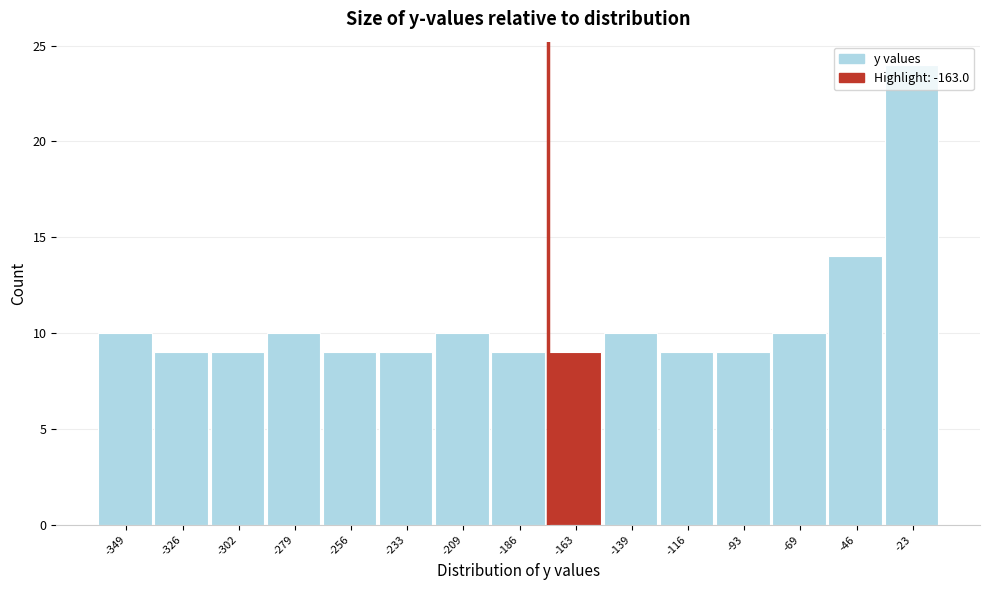

What is the value of the 8th bar from the left?

9